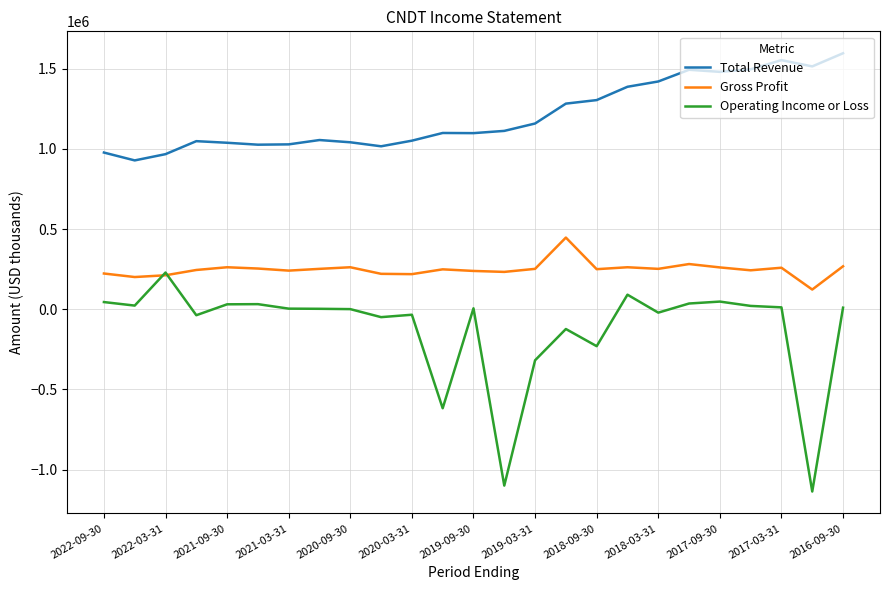

At how many categories does at least one series exceed 82849?

25